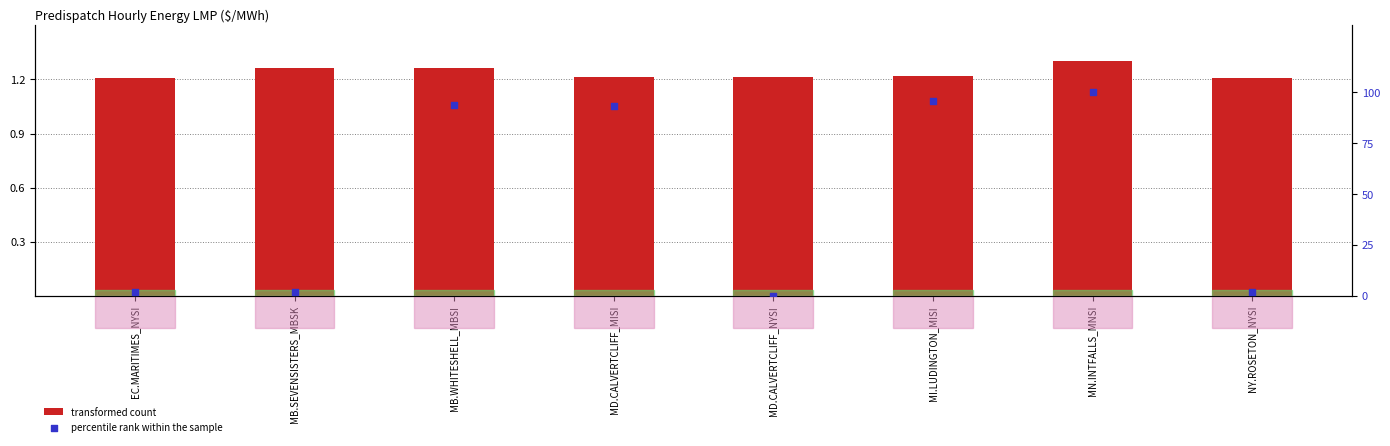

Is the value of percentile rank within the sample at EC.MARITIMES_NYSI greater than the value of transformed count at MB.WHITESHELL_MBSI?

Yes